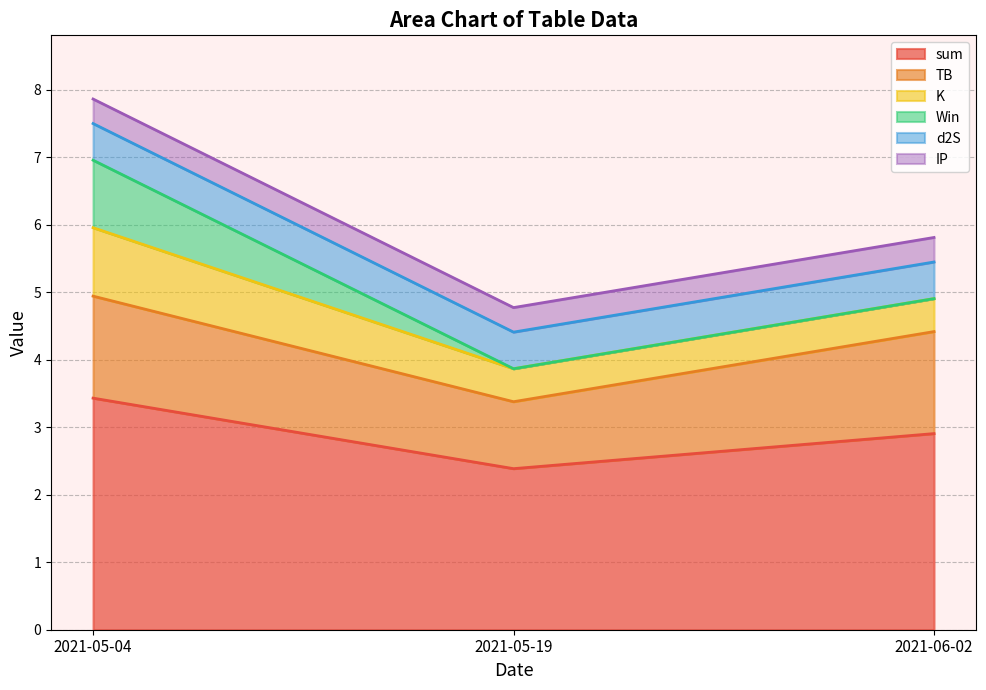

What is the greatest value displayed?

3.4